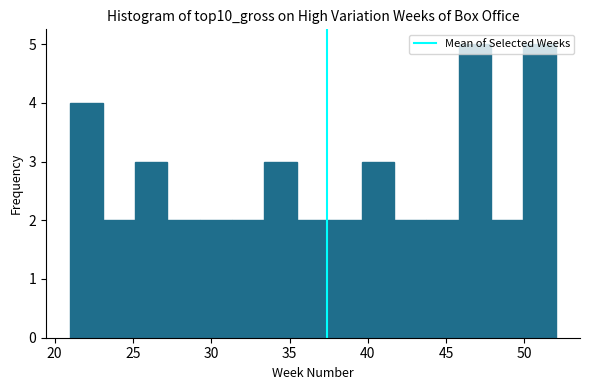

Reading left to right, list every bar in this chart as the range it spans on the x-axis followed by its height. Neither the bar edges nor the heights are printed on the chart, so give them approximately, as read against the axes.

21.0 to 23.0: 4
23.0 to 25.0: 2
25.0 to 27.0: 3
27.0 to 29.5: 2
29.5 to 31.5: 2
31.5 to 33.5: 2
33.5 to 35.5: 3
35.5 to 37.5: 2
37.5 to 39.5: 2
39.5 to 41.5: 3
41.5 to 43.5: 2
43.5 to 46.0: 2
46.0 to 48.0: 5
48.0 to 50.0: 2
50.0 to 52.0: 5